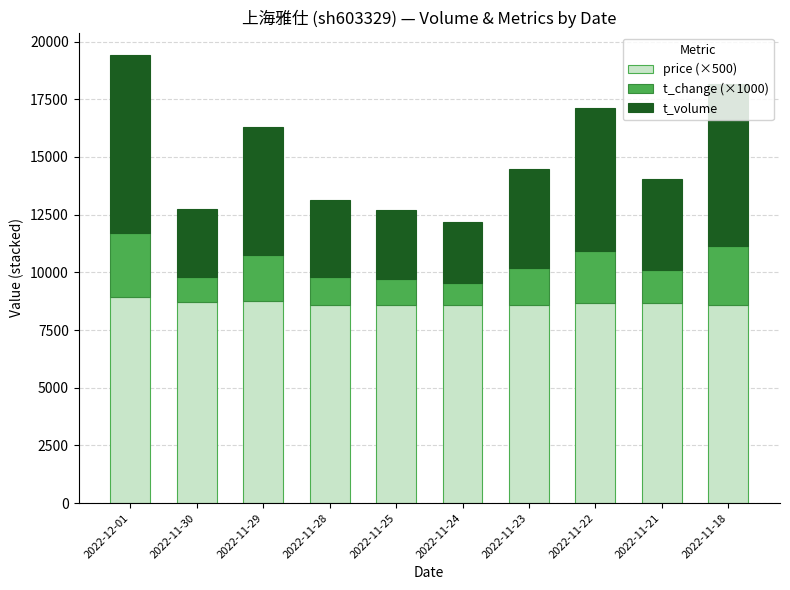

What is the minimum value for price (×500)?

8570